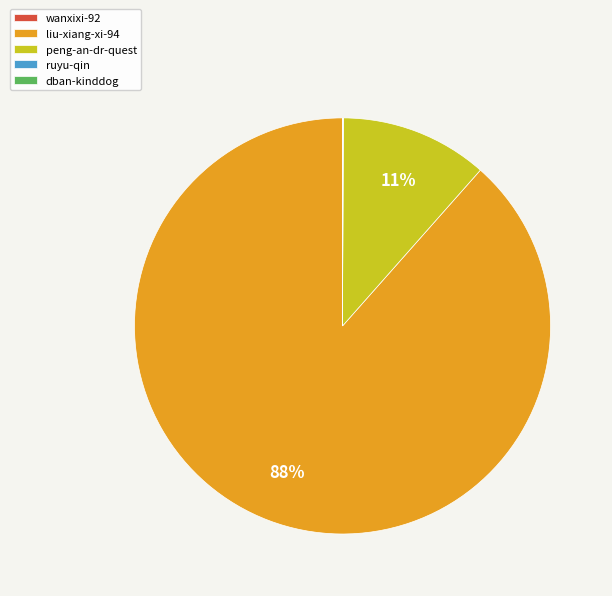

Which category has the biggest portion of the pie?

liu-xiang-xi-94